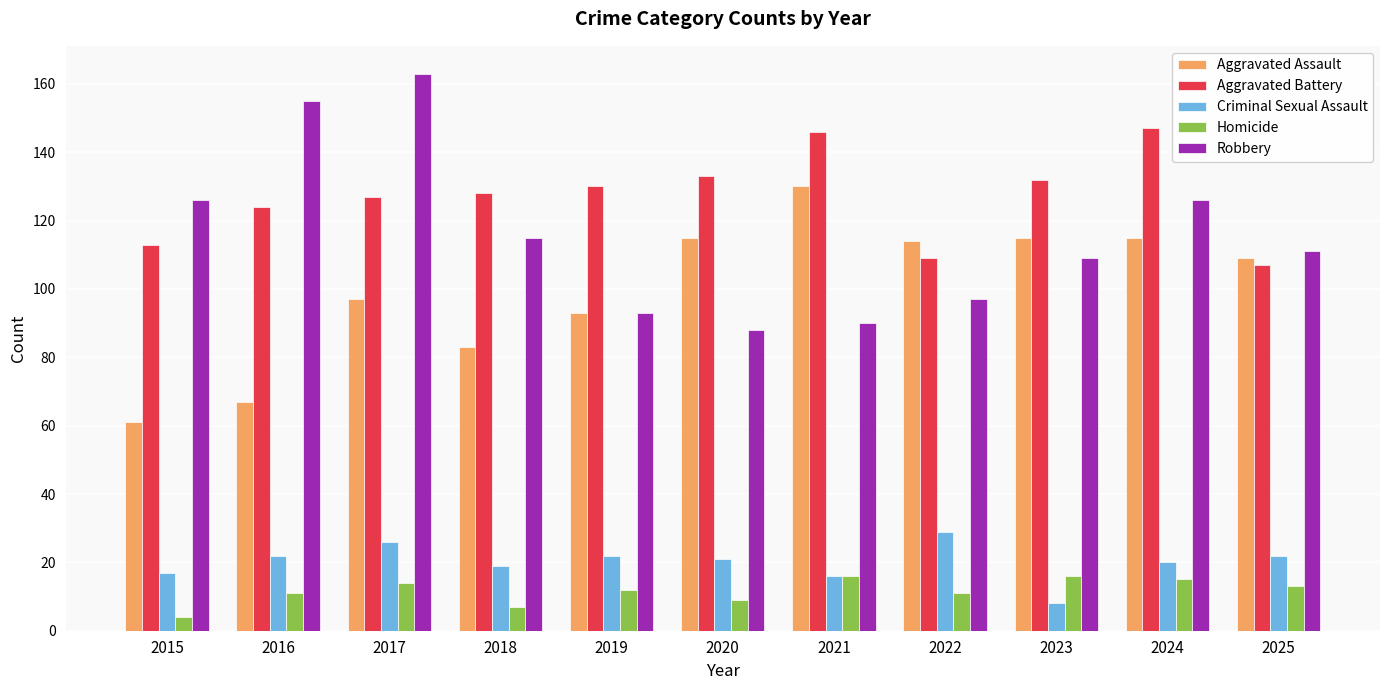

What is the difference between the highest and lowest values at 2015?

122